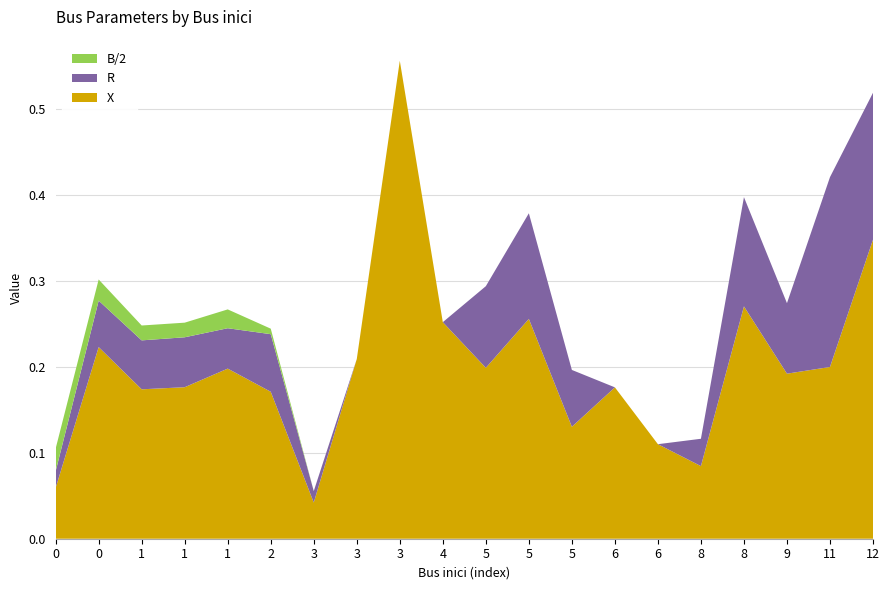

Reading left to right, transcribe all the data shown in this chart.

R: 0=0.0	0=0.1	1=0.1	1=0.1	1=0.0	2=0.1	3=0.0	3=0.0	3=0.0	4=0.0	5=0.1	5=0.1	5=0.1	6=0.0	6=0.0	8=0.0	8=0.1	9=0.1	11=0.2	12=0.2
X: 0=0.1	0=0.2	1=0.2	1=0.2	1=0.2	2=0.2	3=0.0	3=0.2	3=0.6	4=0.3	5=0.2	5=0.3	5=0.1	6=0.2	6=0.1	8=0.1	8=0.3	9=0.2	11=0.2	12=0.3
B/2: 0=0.0	0=0.0	1=0.0	1=0.0	1=0.0	2=0.0	3=0.0	3=0.0	3=0.0	4=0.0	5=0.0	5=0.0	5=0.0	6=0.0	6=0.0	8=0.0	8=0.0	9=0.0	11=0.0	12=0.0